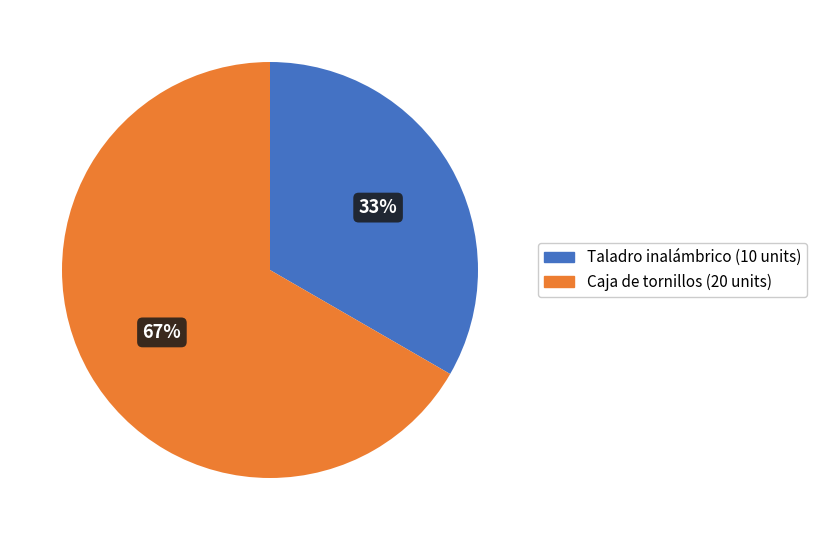

What percentage is the Caja de tornillos slice, to the nearest percent?

67%